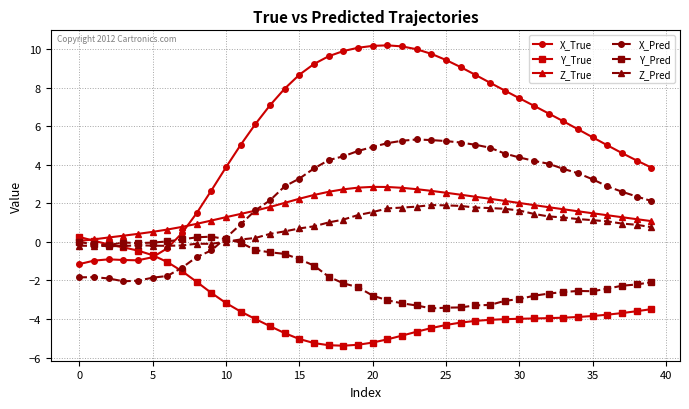

True or false: Z_Pred has more than 2 interior local peaks.

True